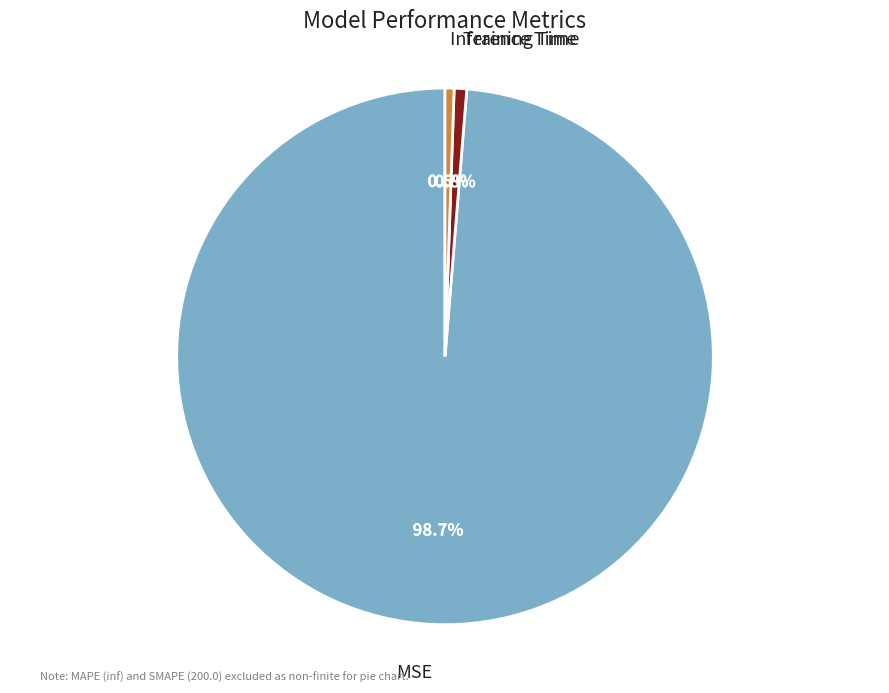

Is there any slice that represents more than half of the pie?

Yes